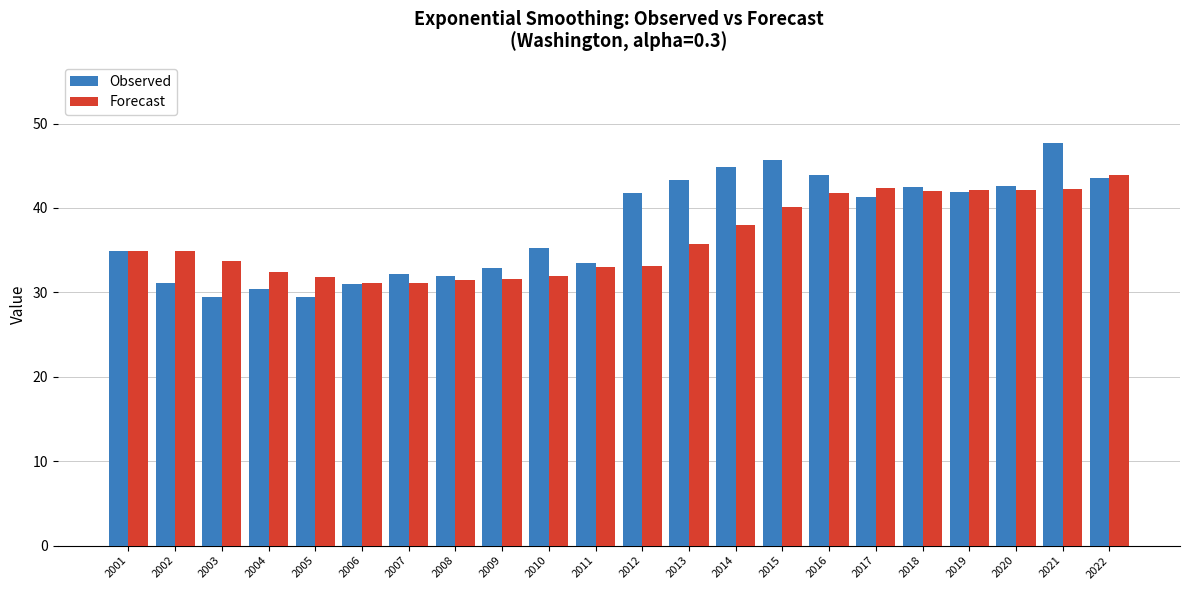

What is the sum of all Observed values?

831.2